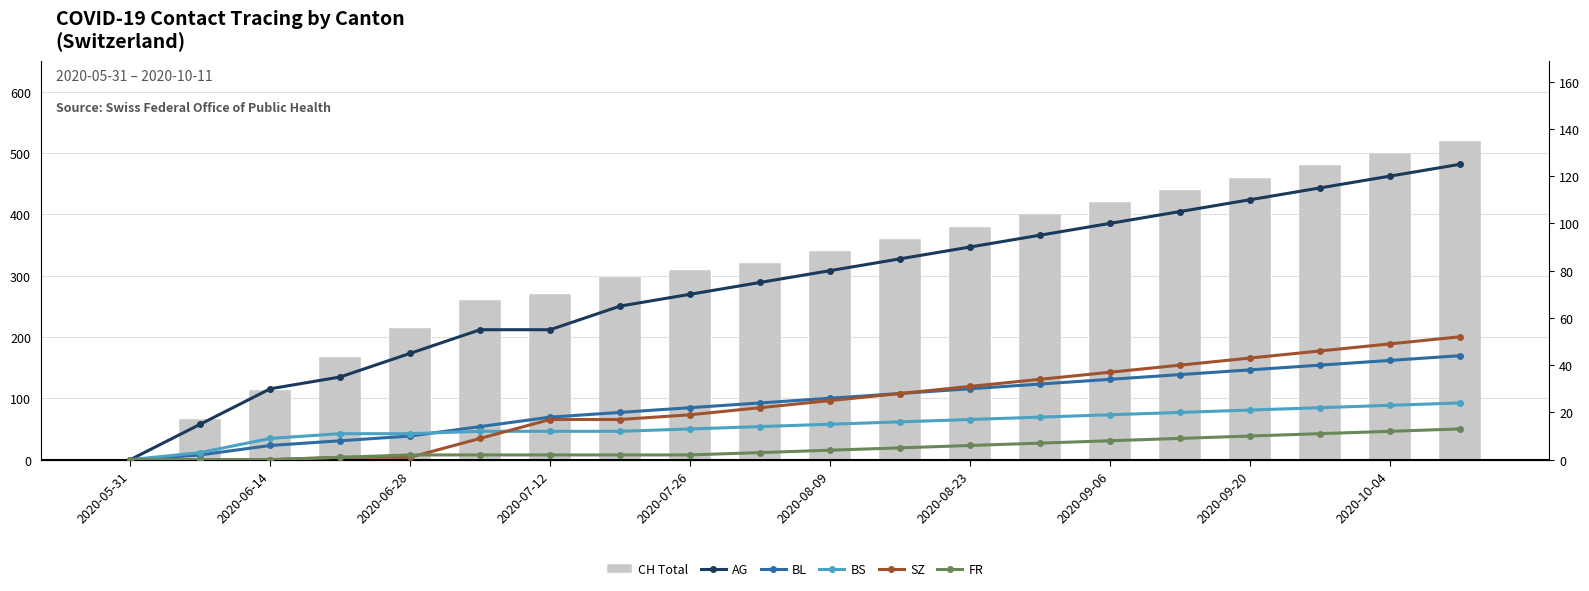

Is the value of CH Total at 2020-09-06 greater than the value of FR at 12?

Yes